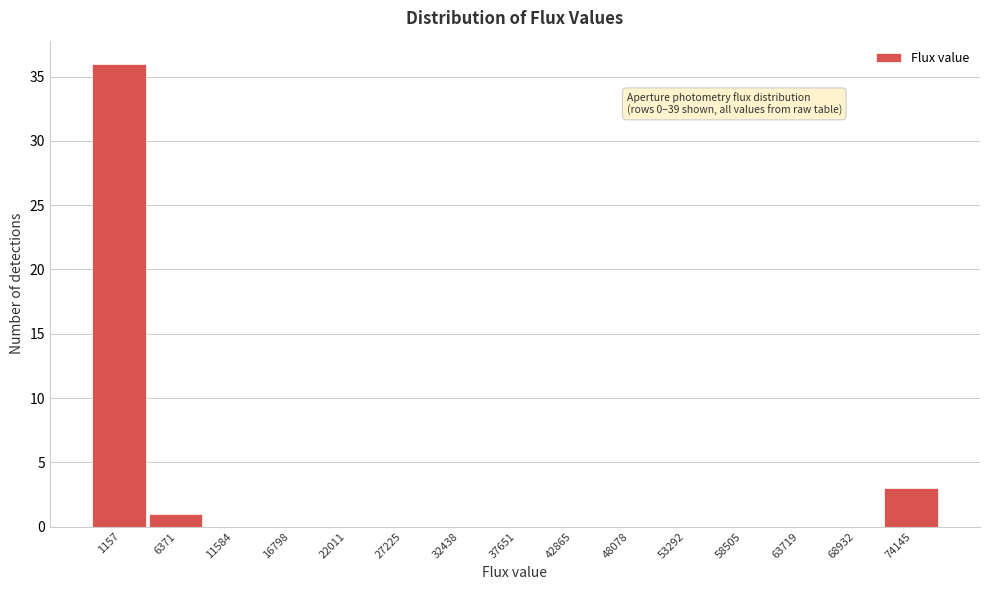

Reading right to left, transcribe all the data shown in this chart.

74145=3	68932=0	63719=0	58505=0	53292=0	48078=0	42865=0	37651=0	32438=0	27225=0	22011=0	16798=0	11584=0	6371=1	1157=36